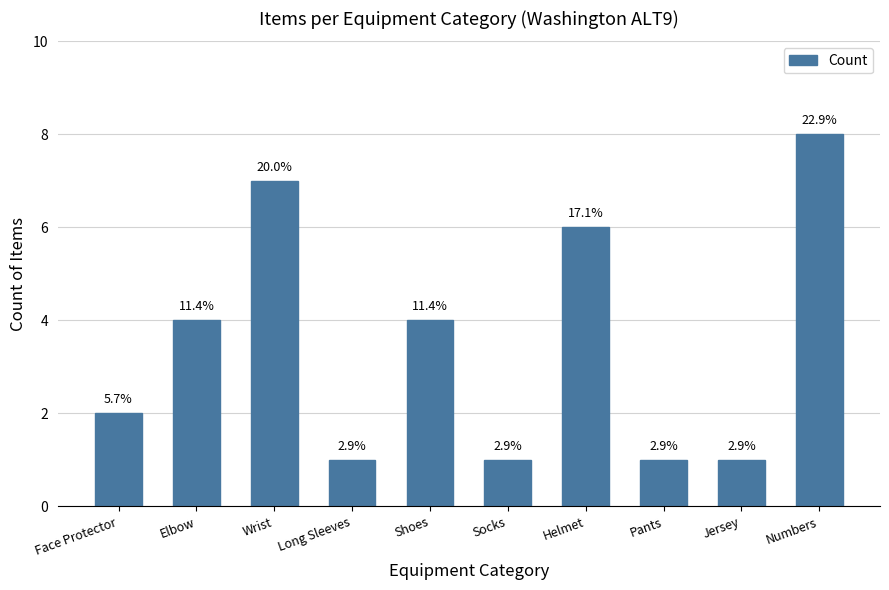

Approximately how many times larger is the value at Socks compared to Numbers?

0.1